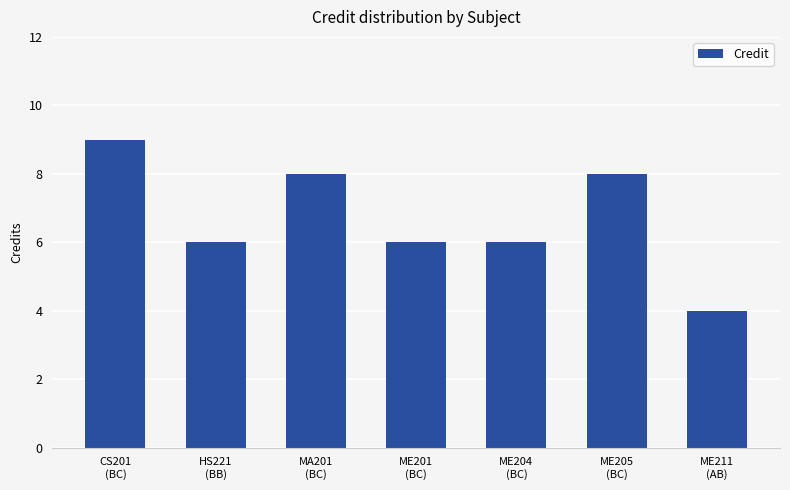

Count the values in the range 6 to 8.

5